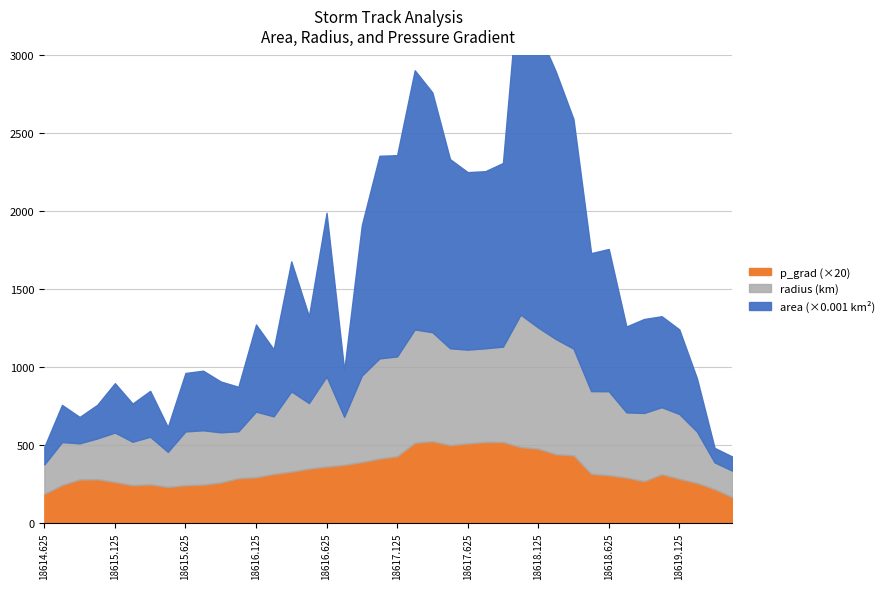

Reading right to left, extract all data points from this chart.

area: 18619.5=90625.0	18619.375=93125.0	18619.25=341875.0	18619.125=543125.0	18619.0=583750.0	18618.875=603125.0	18618.75=551250.0	18618.625=913125.0	18618.5=885625.0	18618.375=1473750.0	18618.25=1716875.0	18618.125=1901875.0	18618.0=2270625.0	18617.875=1178750.0	18617.75=1136875.0	18617.625=1139375.0	18617.5=1214375.0	18617.375=1539375.0	18617.25=1663750.0	18617.125=1291875.0	18617.0=1300625.0	18616.875=966250.0	18616.75=299375.0	18616.625=1050625.0	18616.5=557500.0	18616.375=834375.0	18616.25=430625.0	18616.125=558750.0	18616.0=285625.0	18615.875=326250.0	18615.75=382500.0	18615.625=375000.0	18615.5=159375.0	18615.375=294375.0	18615.25=245000.0	18615.125=316875.0	18615.0=215625.0	18614.875=169375.0	18614.75=238750.0	18614.625=113125.0
radius: 18619.5=169.8	18619.375=172.2	18619.25=329.9	18619.125=415.8	18619.0=431.1	18618.875=438.2	18618.75=418.9	18618.625=539.1	18618.5=531.0	18618.375=684.9	18618.25=739.3	18618.125=778.1	18618.0=850.1	18617.875=612.5	18617.75=601.6	18617.625=602.2	18617.5=621.7	18617.375=700.0	18617.25=727.7	18617.125=641.3	18617.0=643.4	18616.875=554.6	18616.75=308.7	18616.625=578.3	18616.5=421.3	18616.375=515.4	18616.25=370.2	18616.125=421.7	18616.0=301.5	18615.875=322.3	18615.75=348.9	18615.625=345.5	18615.5=225.2	18615.375=306.1	18615.25=279.3	18615.125=317.6	18615.0=262.0	18614.875=232.2	18614.75=275.7	18614.625=189.8
p_grad: 18619.5=8.2	18619.375=10.8	18619.25=12.8	18619.125=14.1	18619.0=15.6	18618.875=13.3	18618.75=14.5	18618.625=15.3	18618.5=15.7	18618.375=21.7	18618.25=22.0	18618.125=23.8	18618.0=24.3	18617.875=25.9	18617.75=25.9	18617.625=25.5	18617.5=24.9	18617.375=26.2	18617.25=25.7	18617.125=21.3	18617.0=20.6	18616.875=19.5	18616.75=18.6	18616.625=18.1	18616.5=17.4	18616.375=16.4	18616.25=15.7	18616.125=14.6	18616.0=14.3	18615.875=12.9	18615.75=12.2	18615.625=12.1	18615.5=11.5	18615.375=12.3	18615.25=12.1	18615.125=13.1	18615.0=14.0	18614.875=13.9	18614.75=12.1	18614.625=9.2